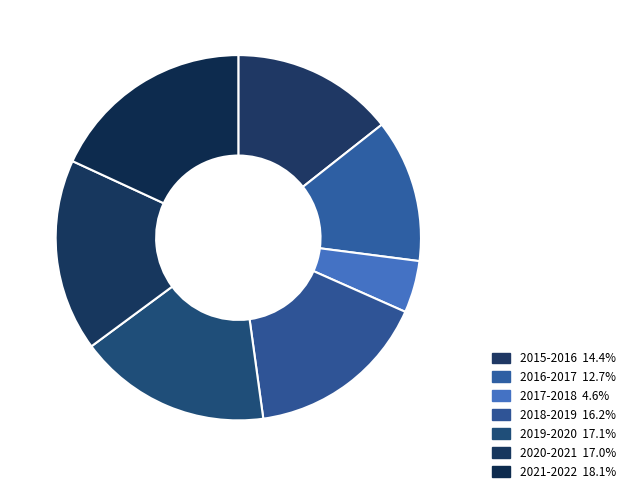

Is there a majority slice in this chart?

No